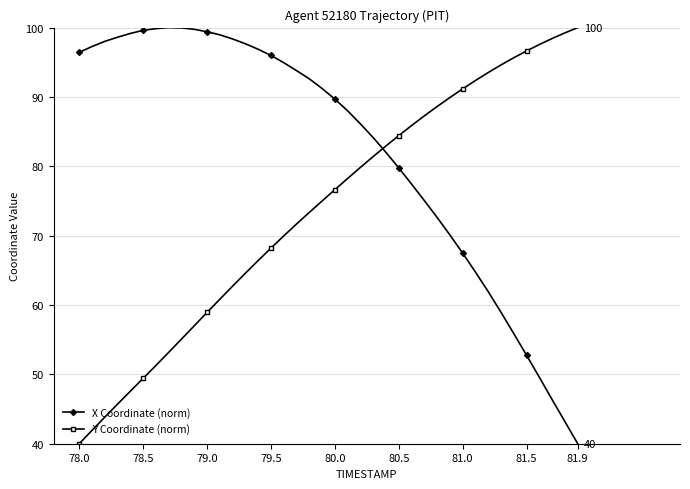

What is the value of the X Coordinate (norm) point at the 19th from the left?

92.6